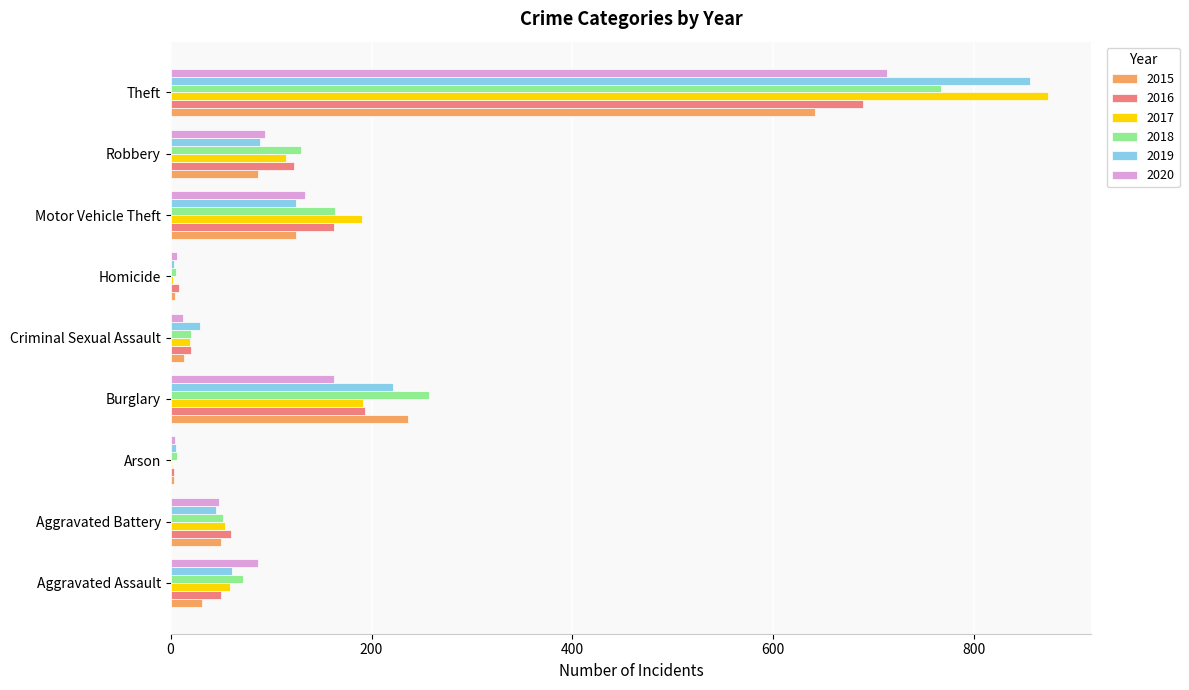

Where is 2019 nearest to the value 429?

Burglary